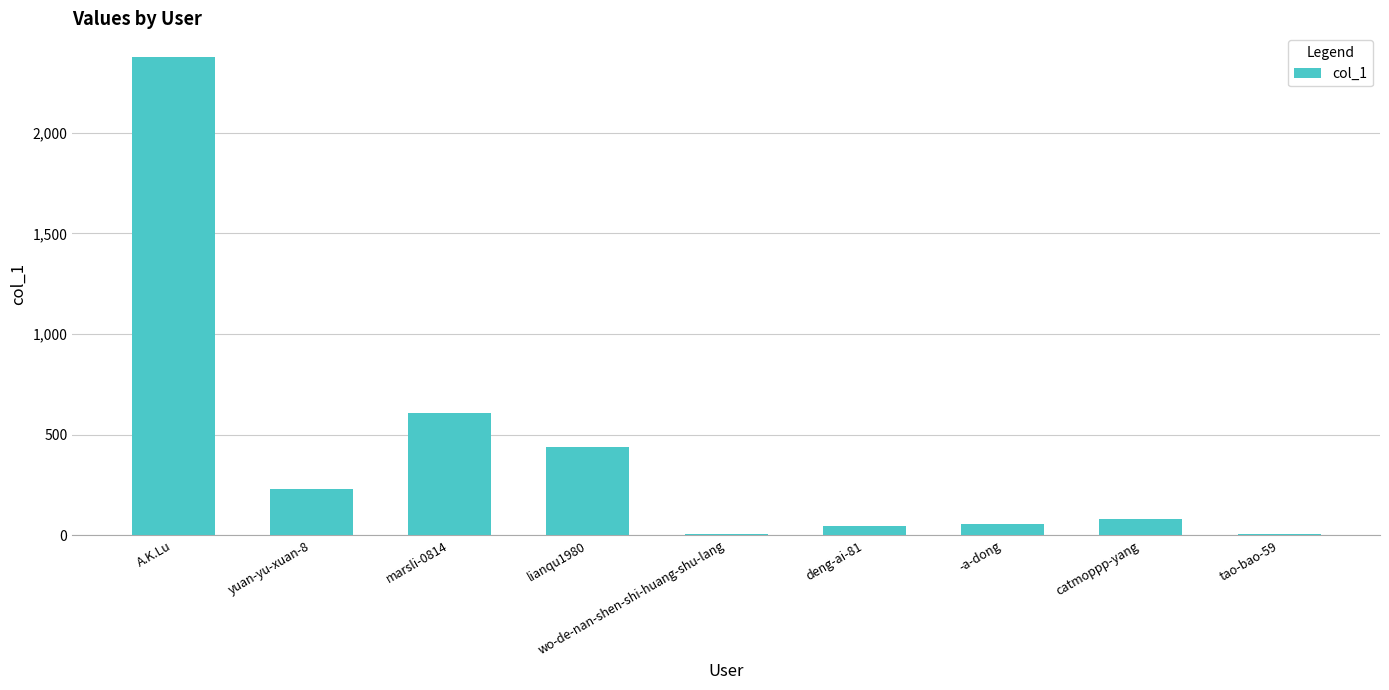

Where is the data nearest to the value 1189?

marsli-0814